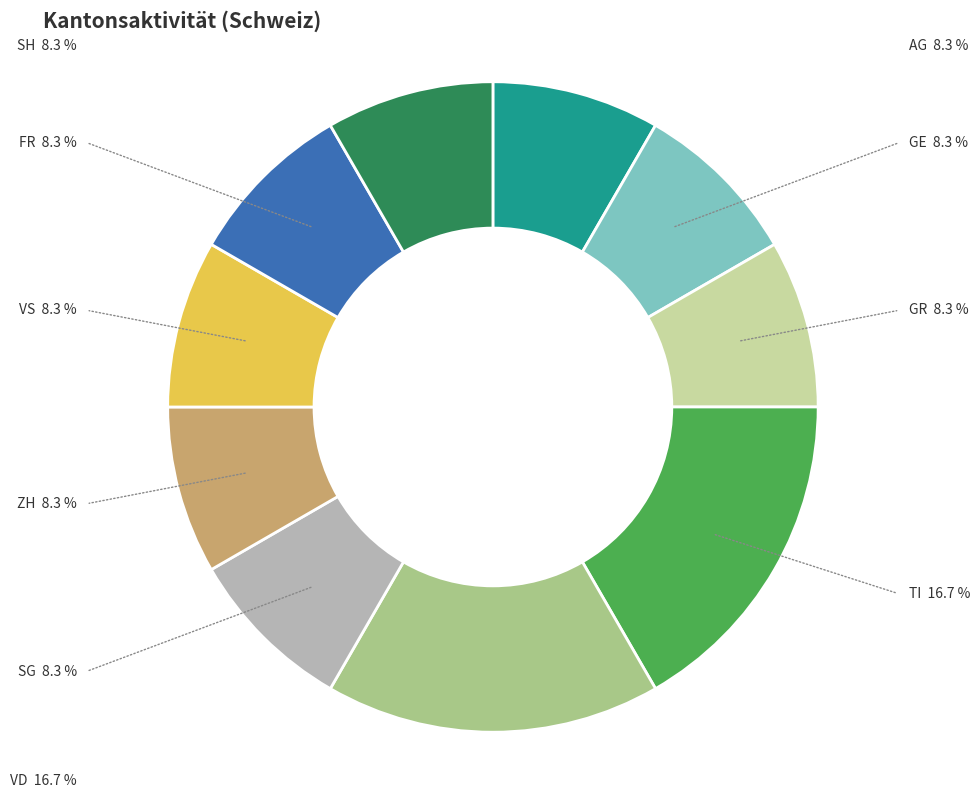

Does GE account for over 50% of the chart?

No